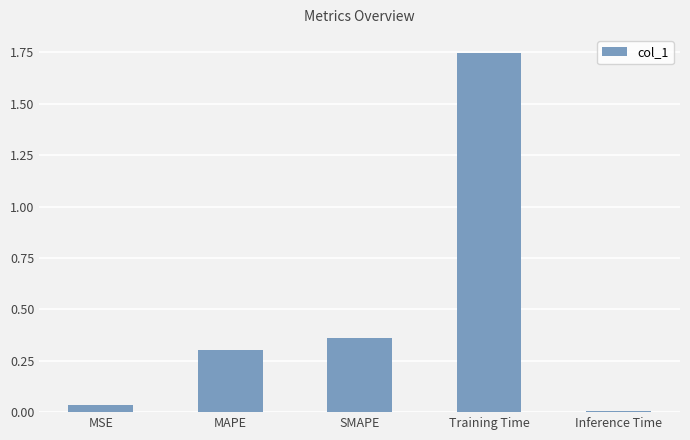

Rank the categories by value from highest to lowest.

Training Time, SMAPE, MAPE, MSE, Inference Time